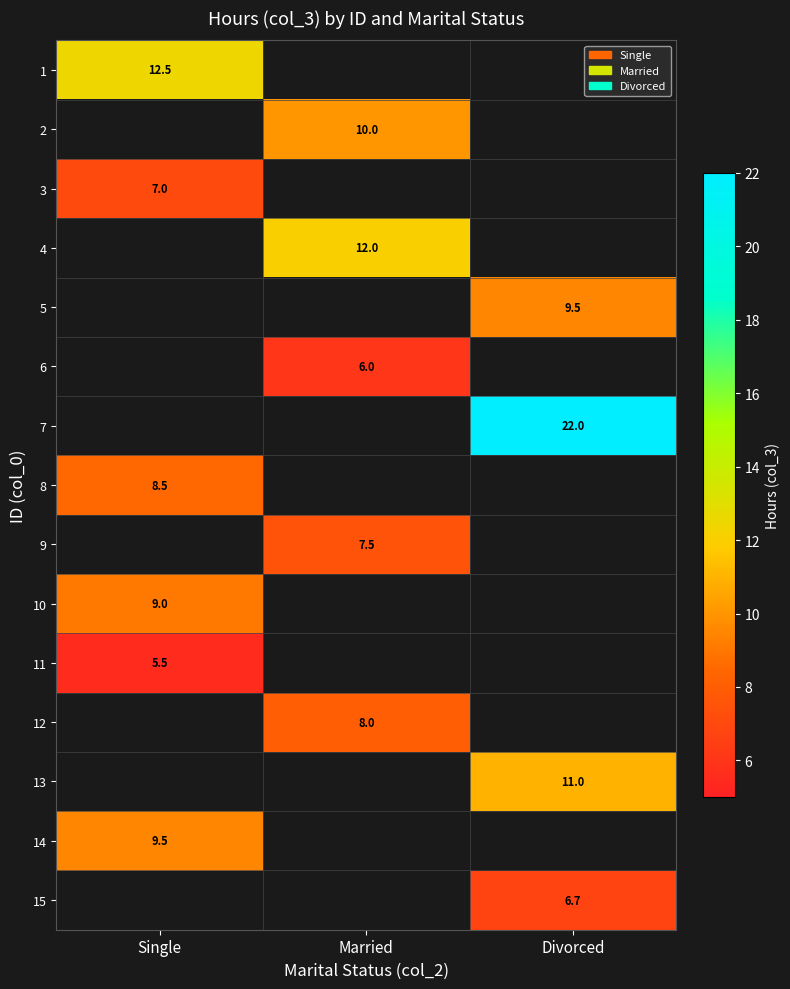

The value of 2 at Married is 17.6. True or false?

False